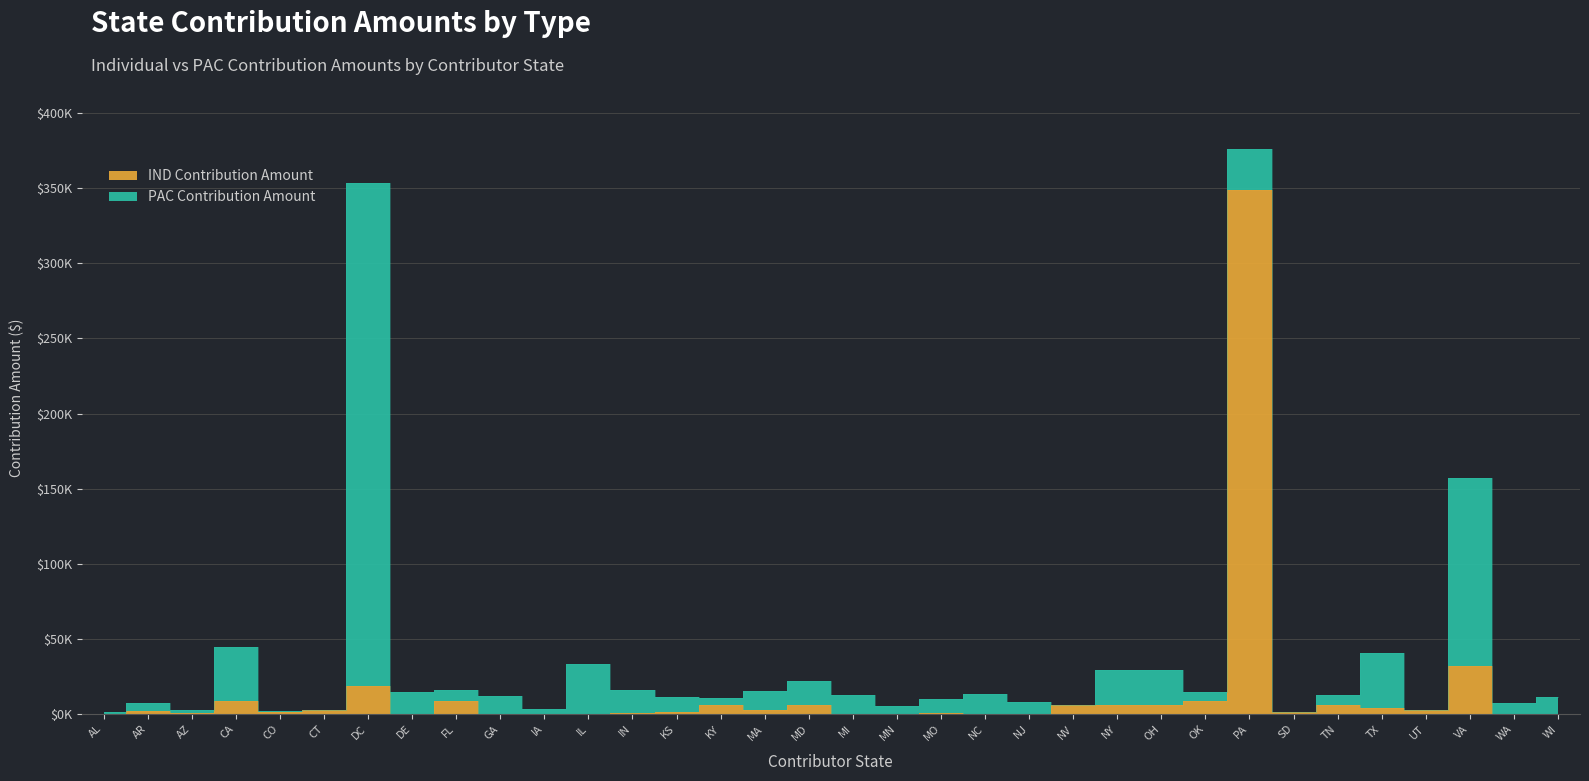

Is it true that the value at DC is 5428.7?

False